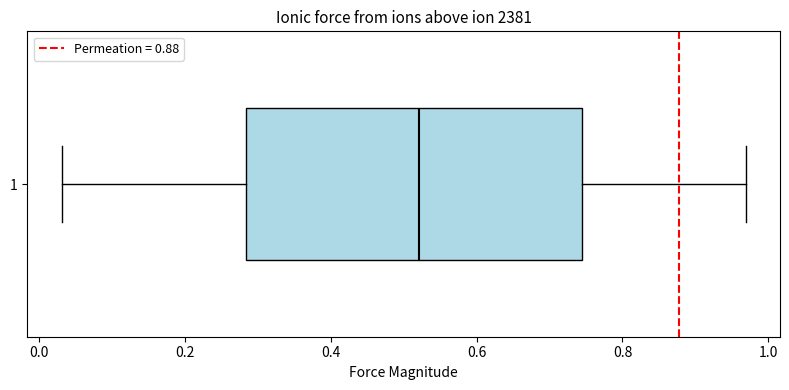

Where does the right whisker of the box at y = 1 end on the x-axis? The values are not printed on the chart, so give them approximately, as read against the axis.

0.96